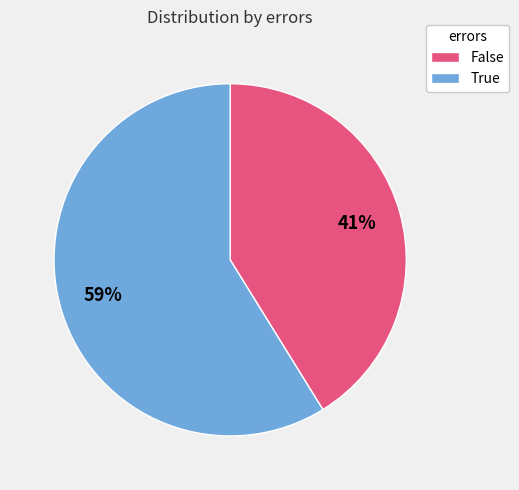

What is the smallest slice in the pie chart?

False